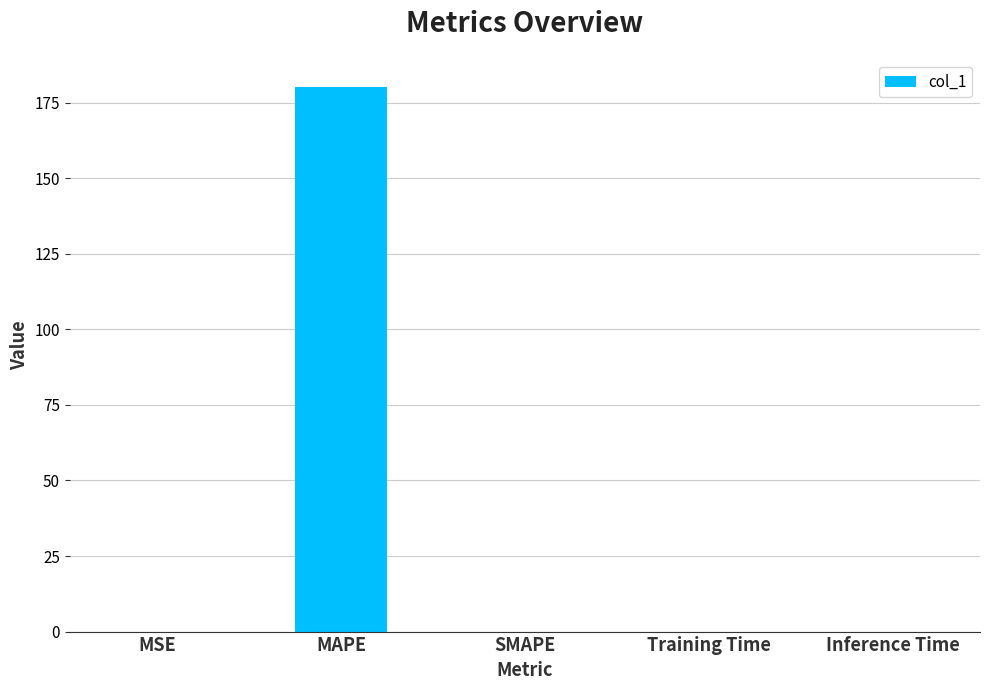

Between MAPE and MSE, which is larger?

MAPE